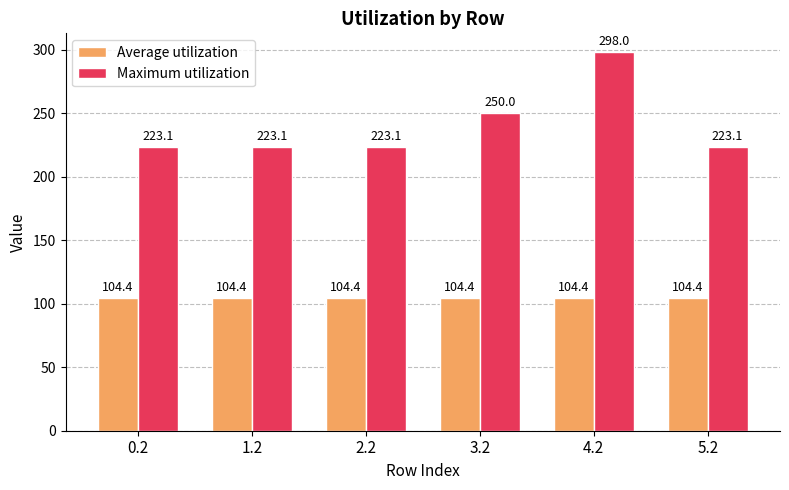

How many groups of bars are there?

6